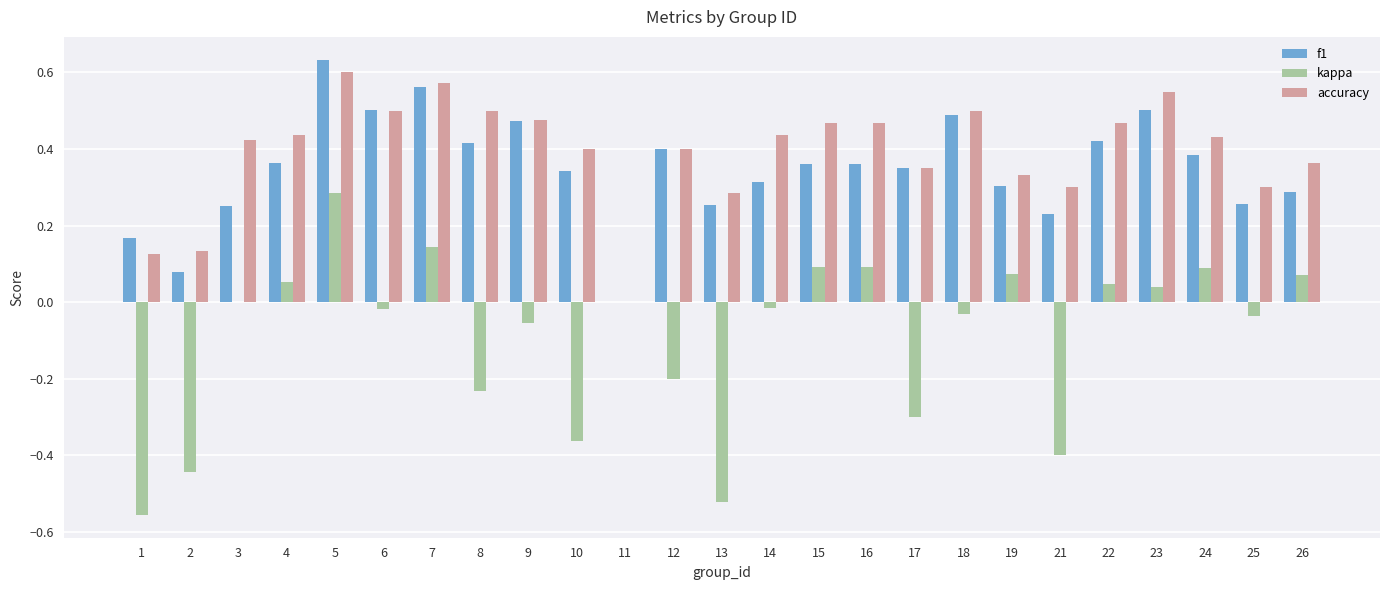

What is the sum of all accuracy values?

9.8